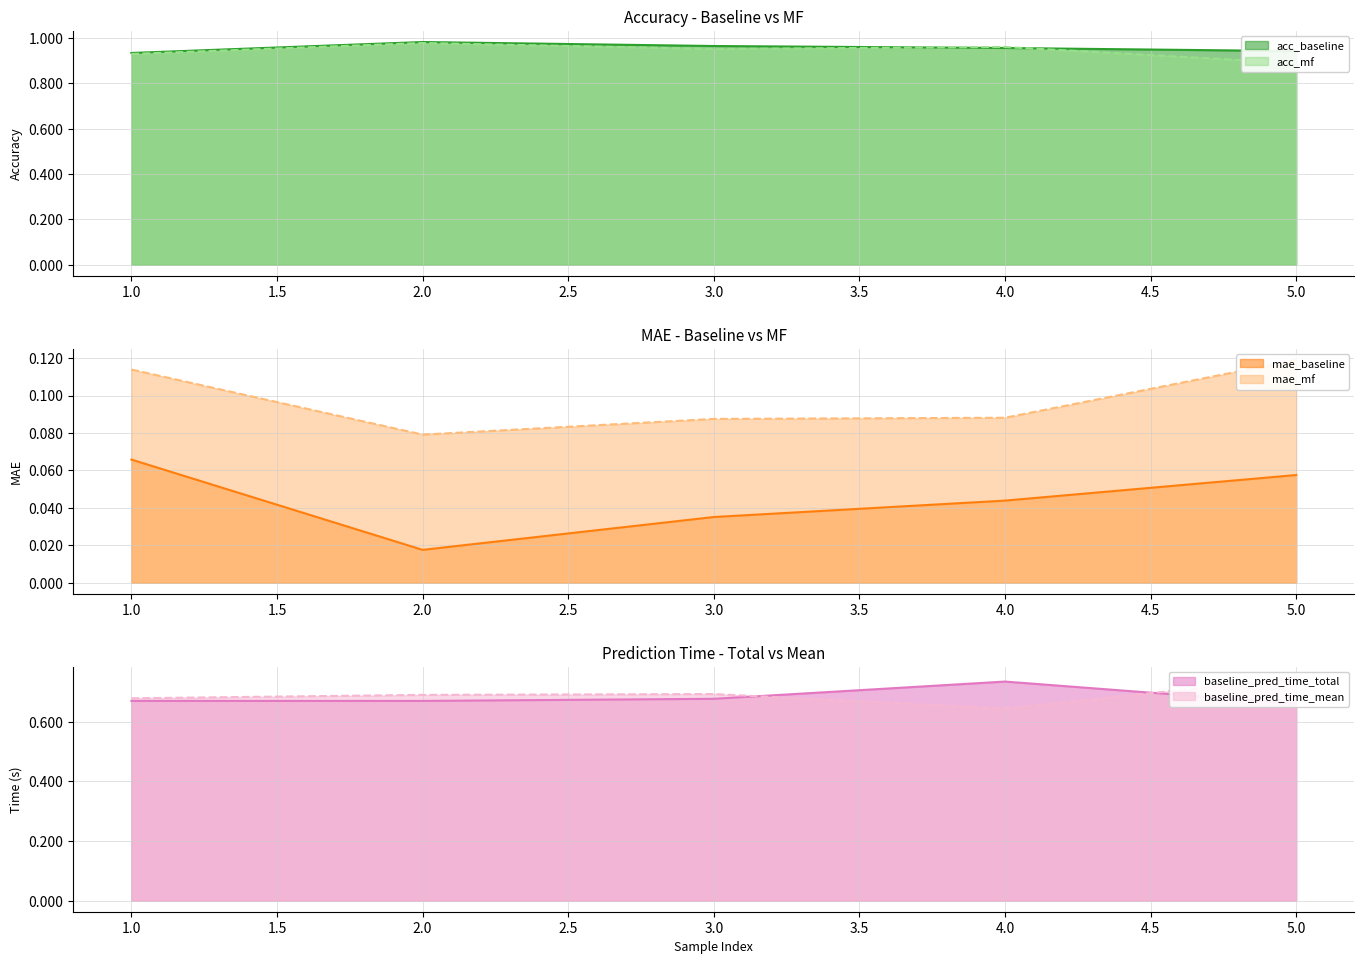

Where is mae_mf nearest to the value 0?

2